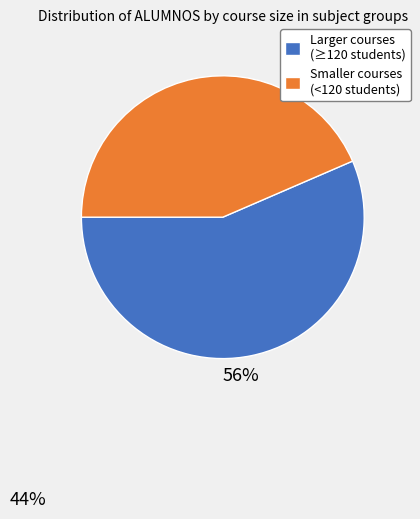

The Larger courses (≥120 students) slice represents 56% of the pie. True or false?

True